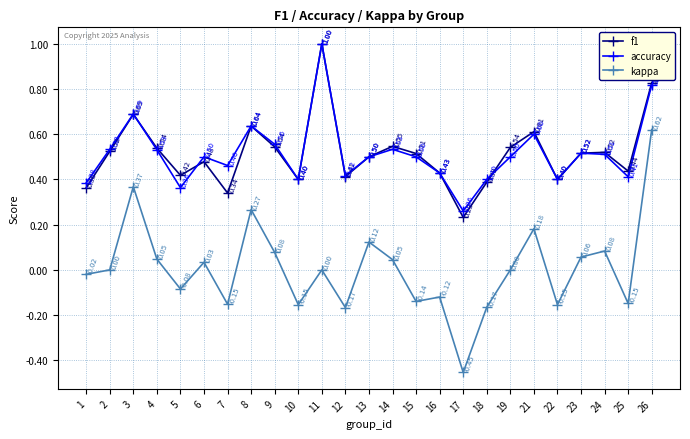

In kappa, how many points are higher than both neighbors (excluding endpoints)?

8